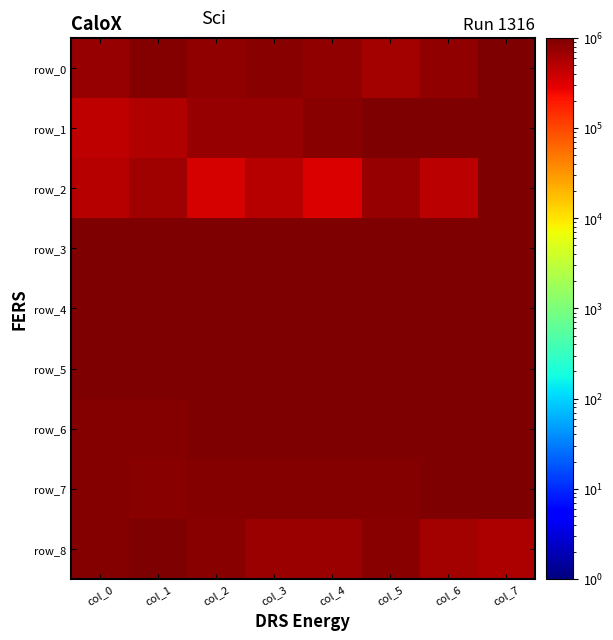

Reading right to left, transcribe all the data shown in this chart.

row_0: 1000001.0	792683.9	646342.5	780488.8	865854.7	792683.9	914635.1	731708.3
row_1: 963493.1	963493.1	1000001.0	857143.9	742858.1	763493.1	538096.2	455556.6
row_2: 1000001.0	474125.0	748291.6	324261.7	503258.1	353862.0	659732.8	514925.4
row_3: 987859.1	987410.8	986992.0	988867.3	990801.5	993272.4	995206.6	1000001.0
row_4: 1000001.0	999526.4	998950.2	998543.8	997934.2	997494.1	996884.4	996512.6
row_5: 1000001.0	999052.4	997862.5	997098.4	995926.6	995126.4	993889.9	993223.8
row_6: 1000001.0	989643.5	979620.1	969429.7	961076.8	952724.0	945707.6	940696.0
row_7: 1000001.0	982143.9	910715.3	946429.6	928572.4	946429.6	892858.1	910715.3
row_8: 571429.6	642858.1	857143.9	714286.7	714286.7	857143.9	1000001.0	928572.4